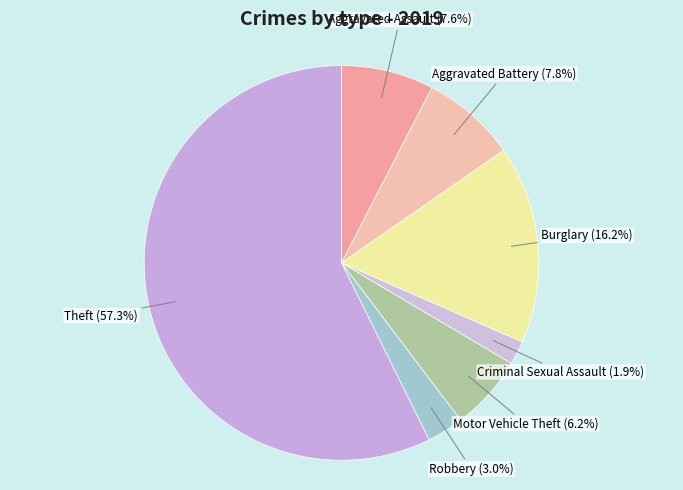

Count the number of slices in the pie.

7